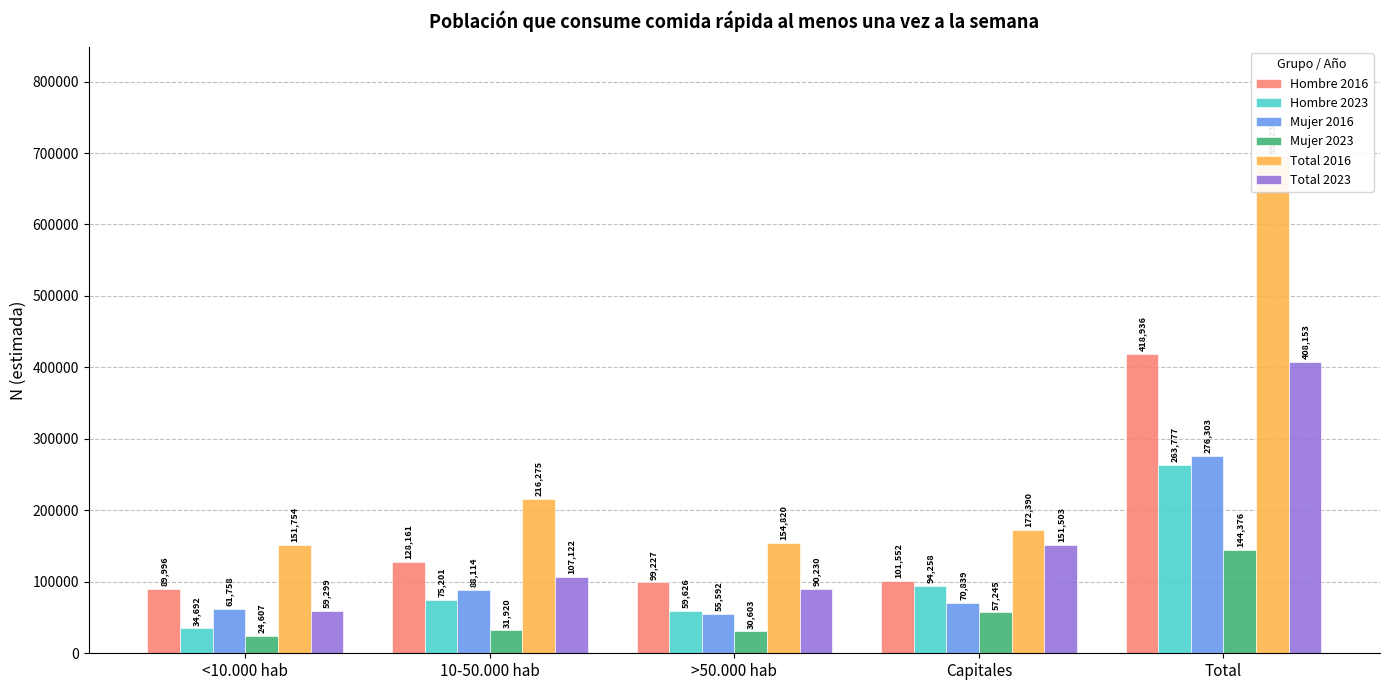

What is the difference between the second highest and minimum values in the Mujer 2023 series?

32638